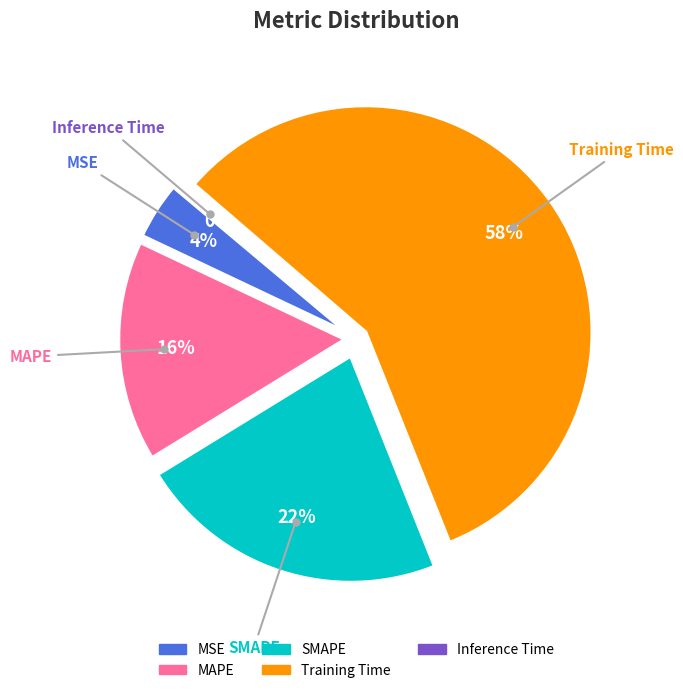

Combined, what portion of the pie is Inference Time and MSE?

4.3%